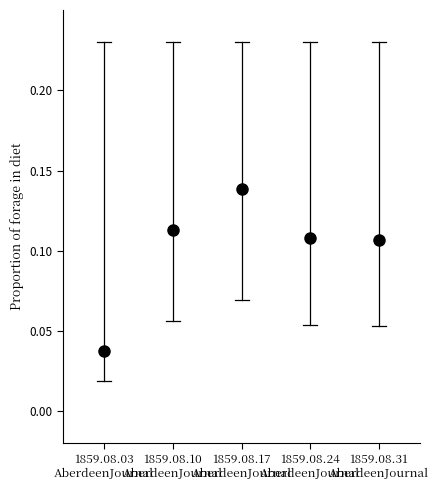

How many series are shown in this chart?

1